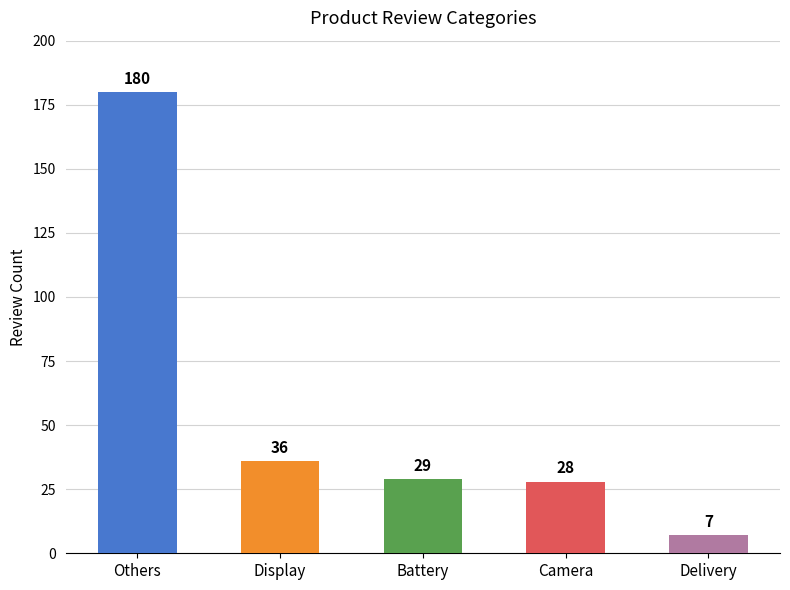

What is the label of the 4th bar from the left?

Camera